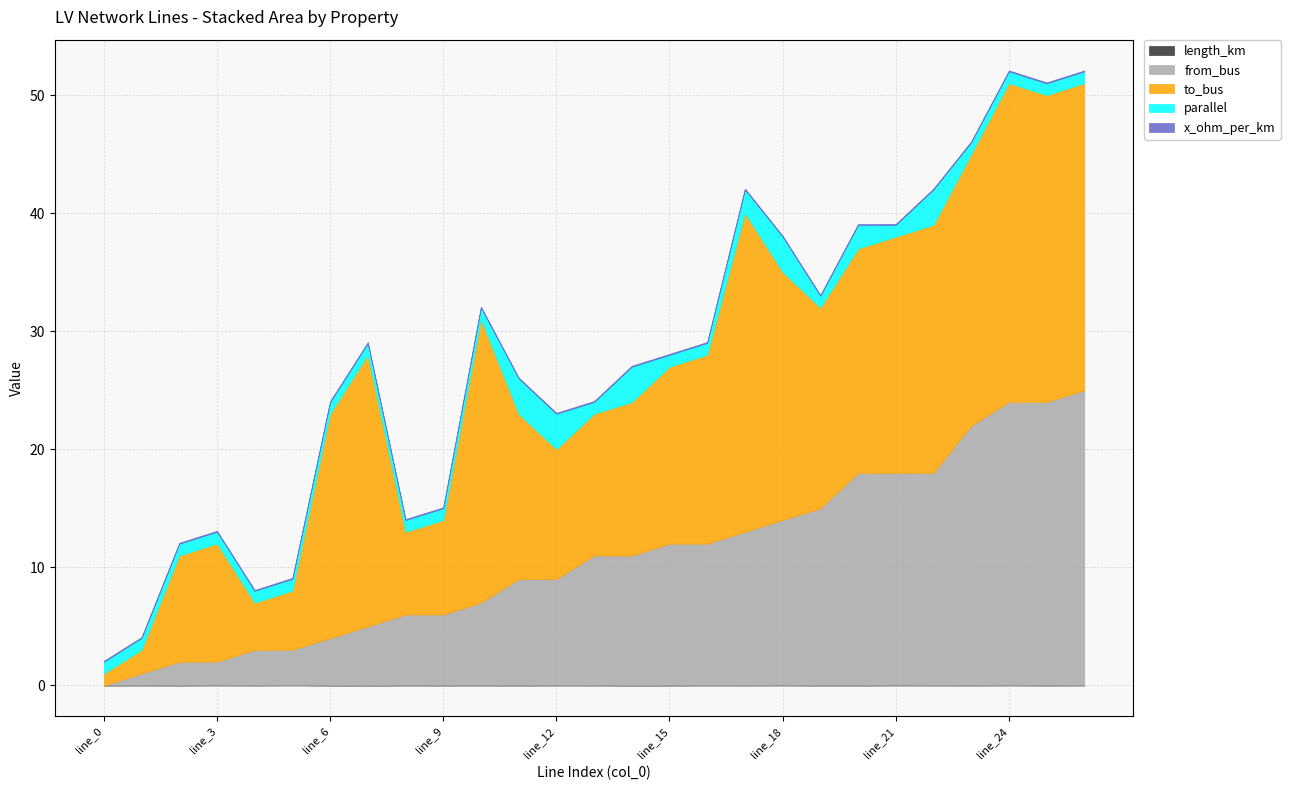

Read the to_bus value at line_24.

27.0